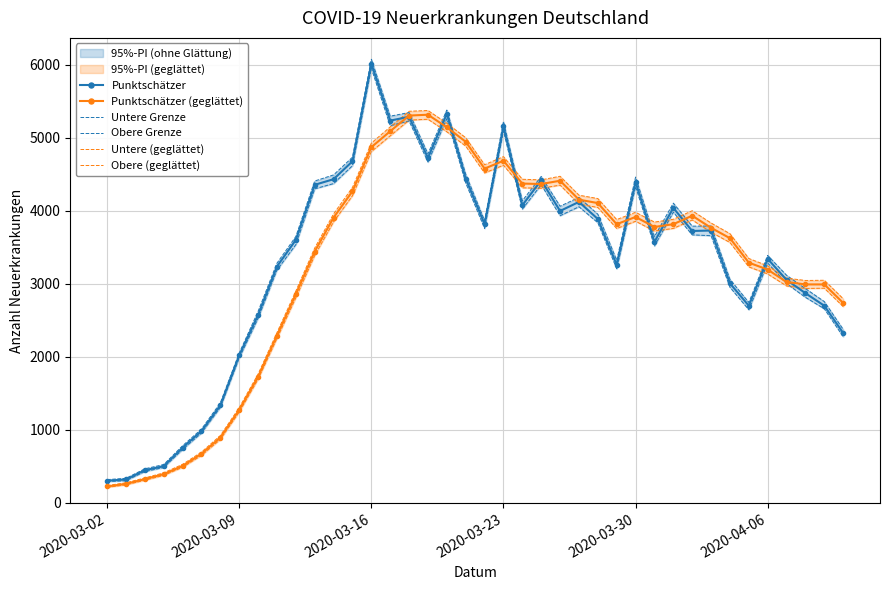

What is the highest value of the Punktschätzer (geglättet) series?

5316